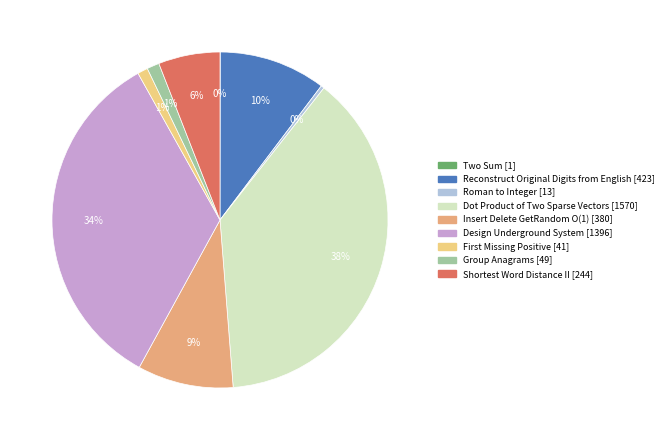

To the nearest percent, what is the combined percentage of Group Anagrams and Design Underground System?

35%